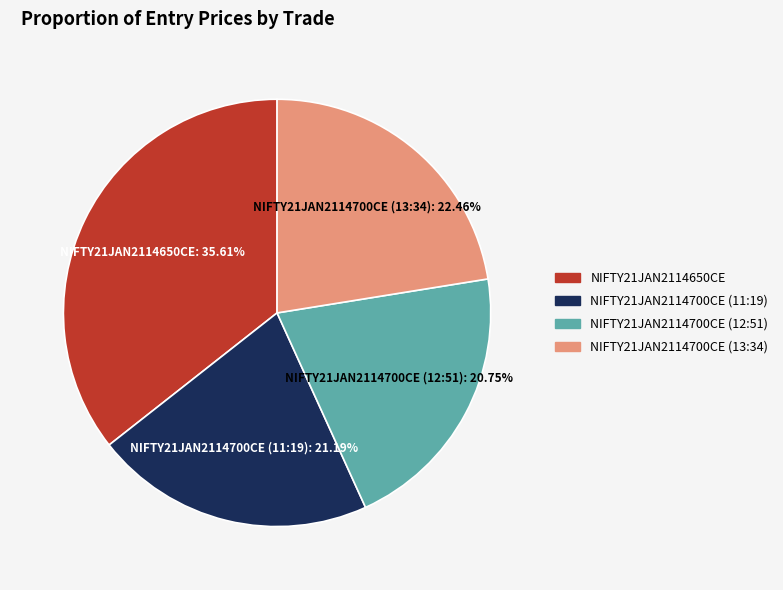

To the nearest percent, what is the average slice percentage?

25%